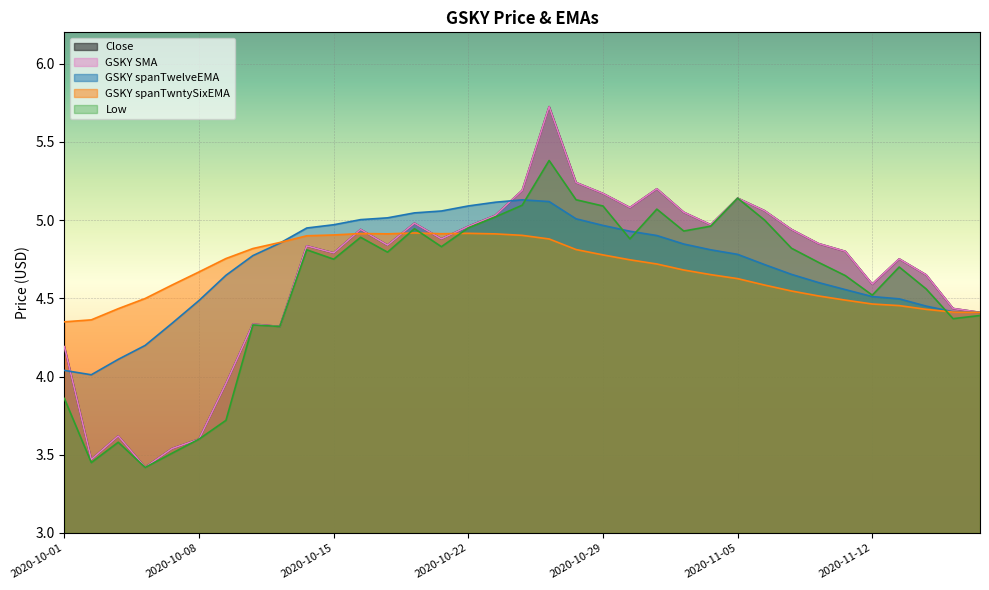

Which series ends up on top after the final intersection of GSKY spanTwntySixEMA and Close?

Close